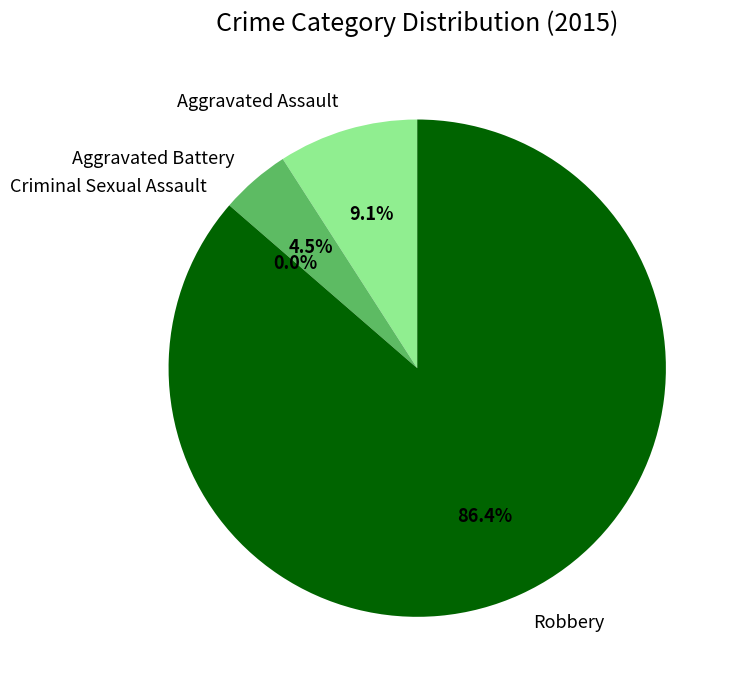

Does Robbery account for over 50% of the chart?

Yes